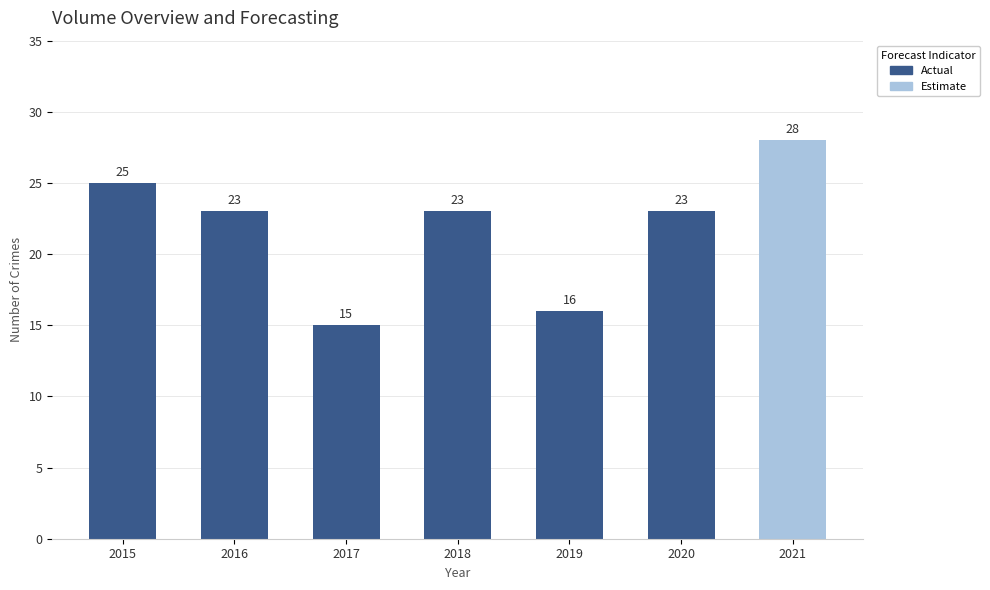

What value does the data have at 2019?

16